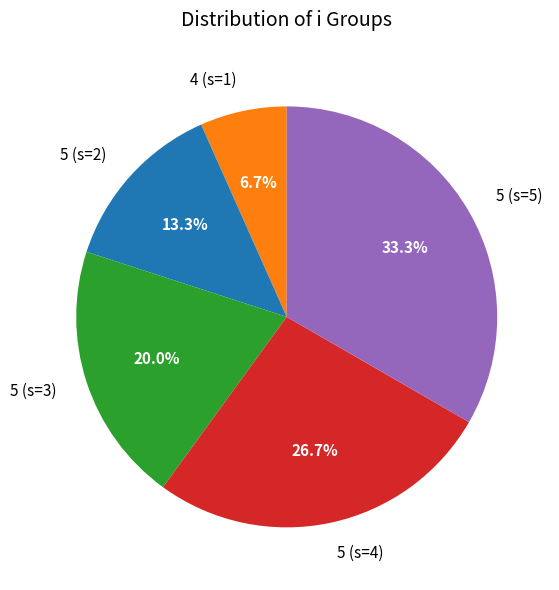

Is there any slice that represents more than half of the pie?

No